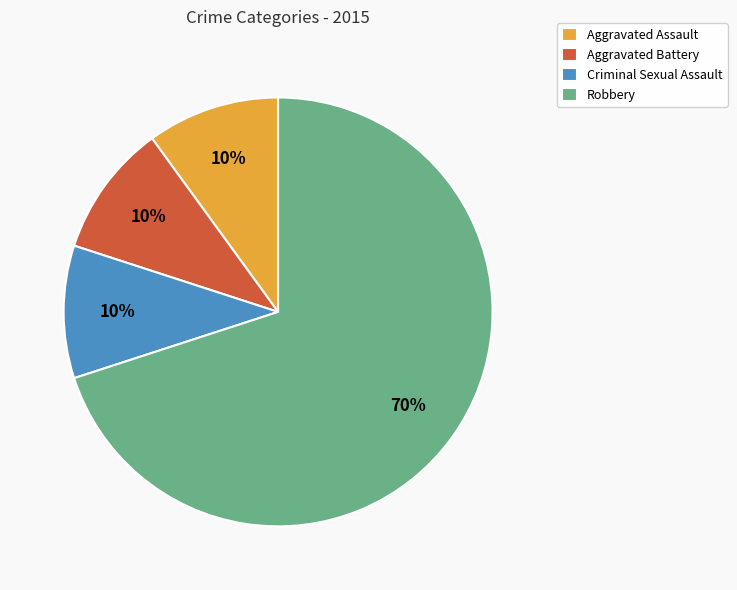

To the nearest percent, what portion does Aggravated Assault represent?

10%